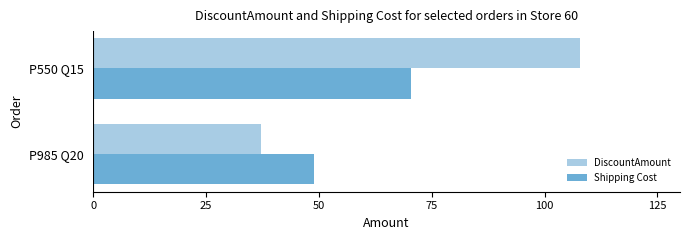

What value does the Shipping Cost series have at P985 Q20?

48.8